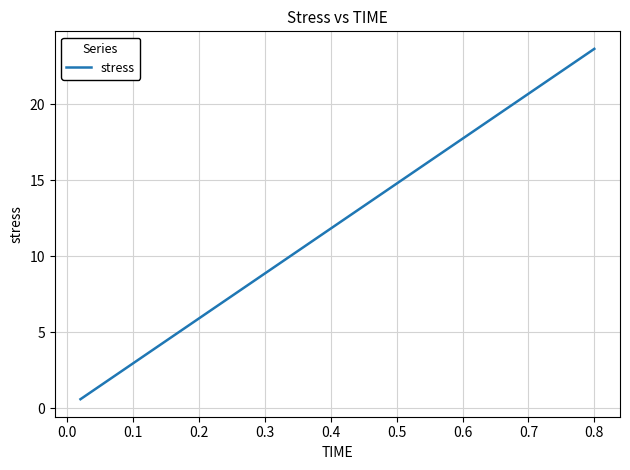

What is the difference between the maximum and minimum values?

23.1